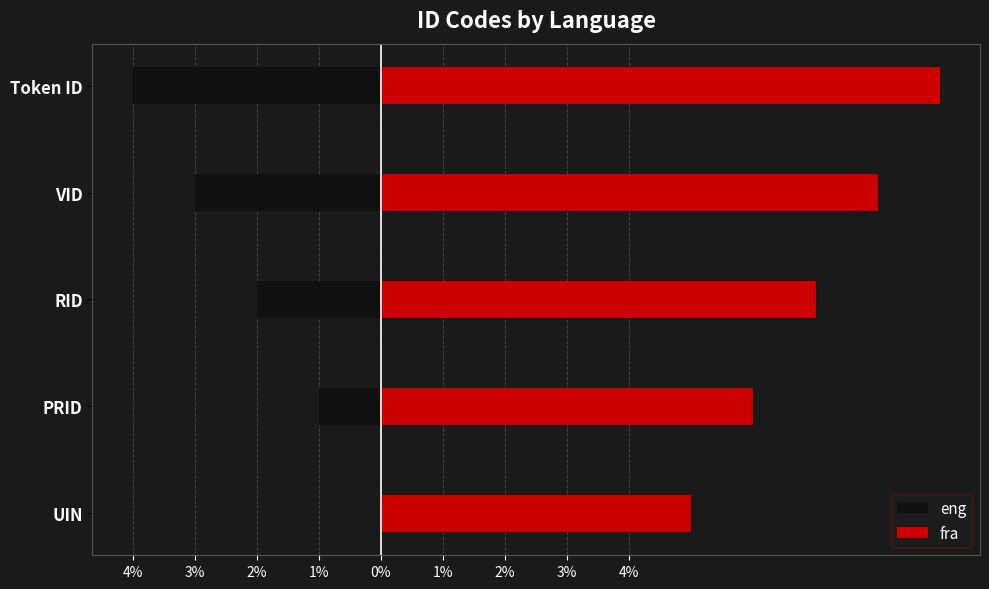

How many values in the fra series exceed 7?

2